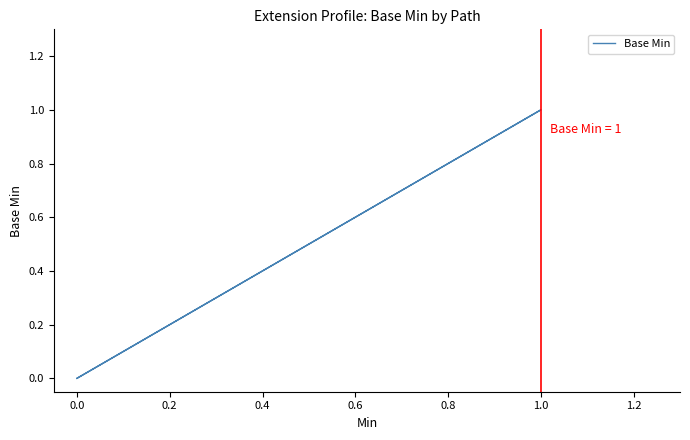

Is this an area chart (filled region under the line)?

No